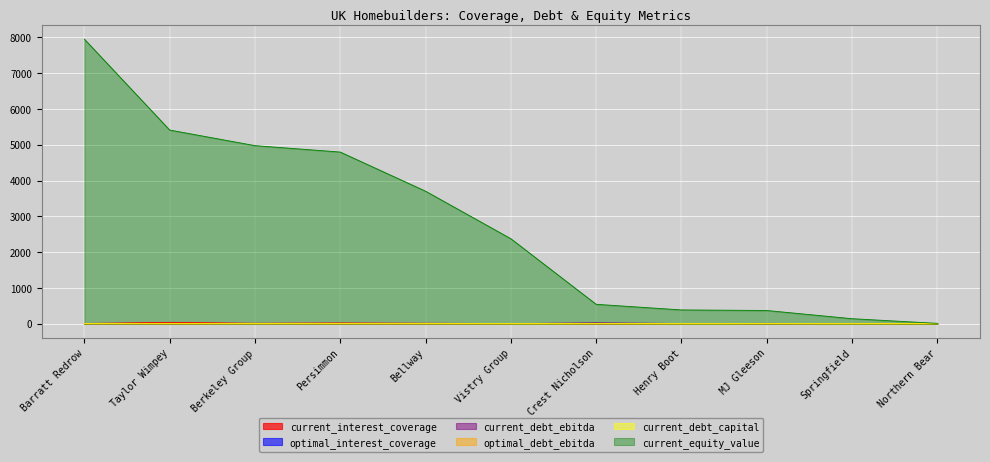

What is the difference between the second highest and minimum values in the current_debt_ebitda series?

5.2